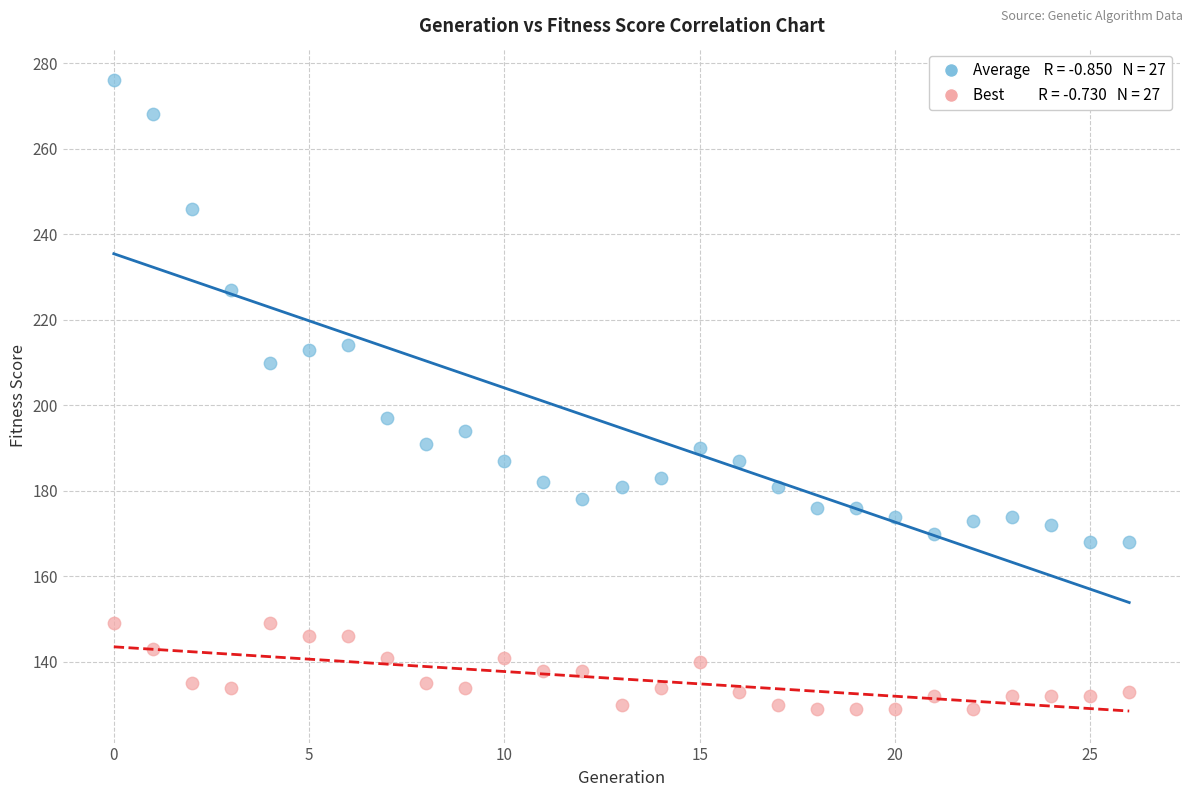

Across all series, what Y value is closest to 202?

197